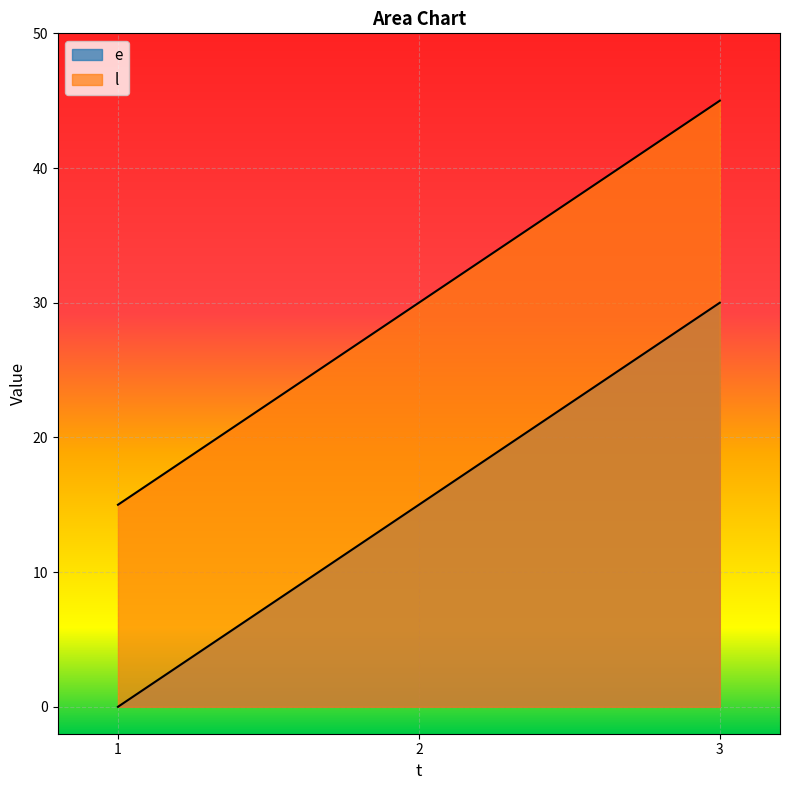

Reading left to right, transcribe all the data shown in this chart.

e: 1=0	2=15	3=30
l: 1=15	2=30	3=45